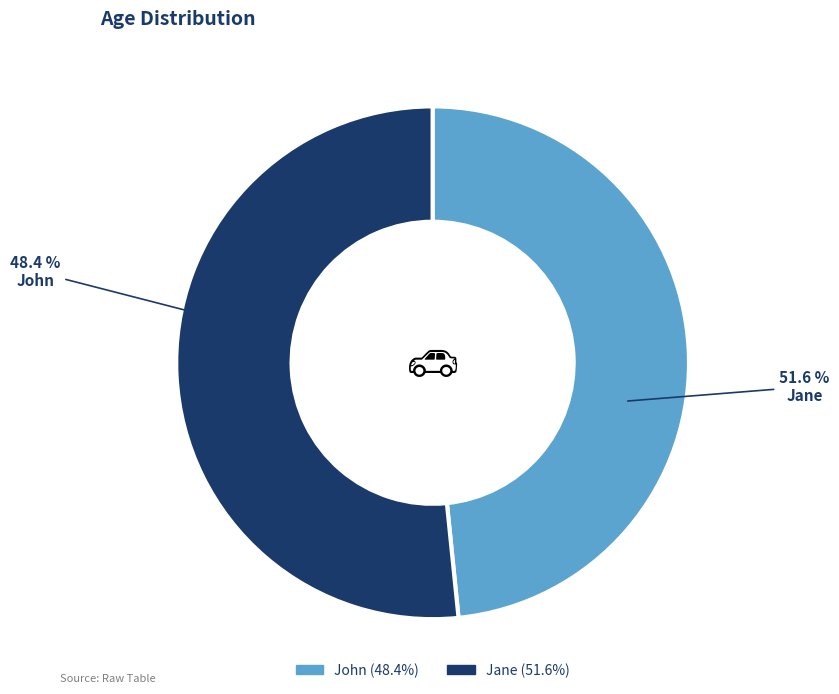

To the nearest percent, what is the difference between the John and Jane slice percentages?

3%